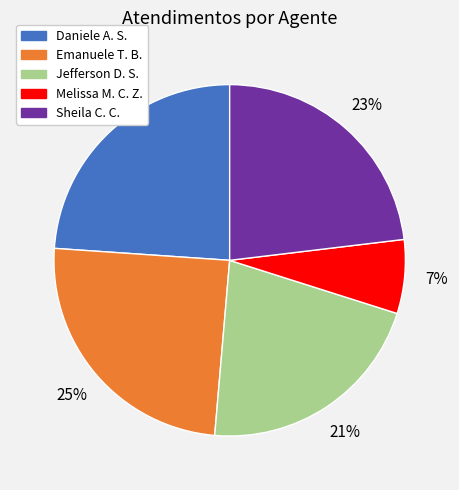

Between Daniele A. S. and Sheila C. C., which is larger?

Daniele A. S.